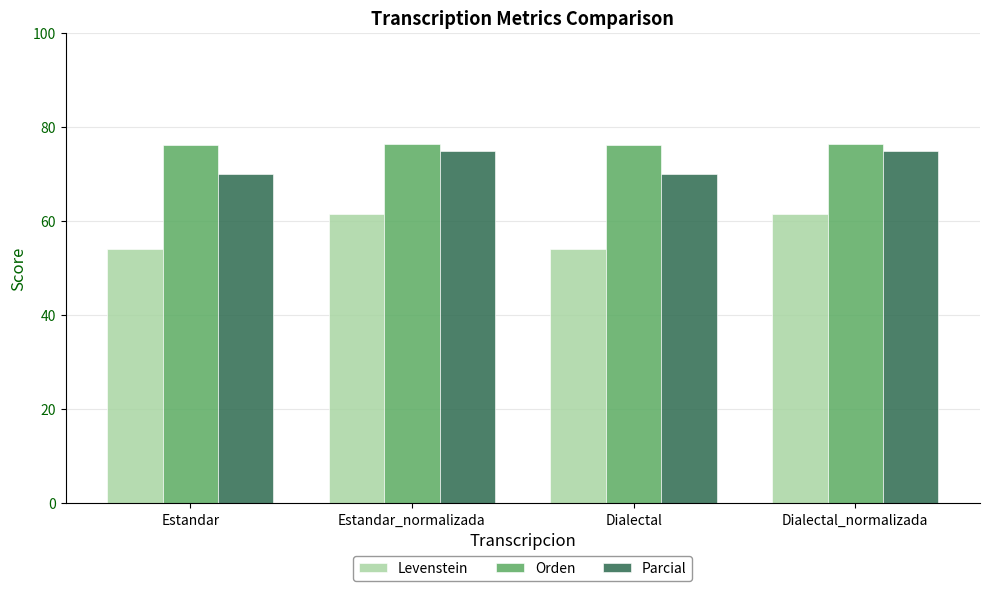

True or false: Orden has a value of 76.2 at Estandar.

True